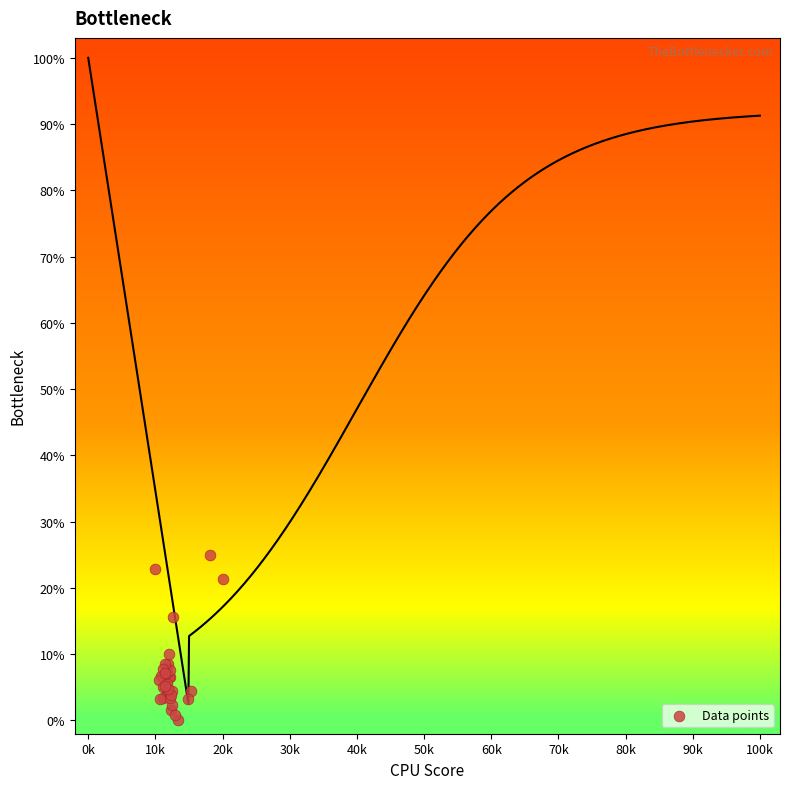

What Y value in the scatter plot is closest to 12?

10.1